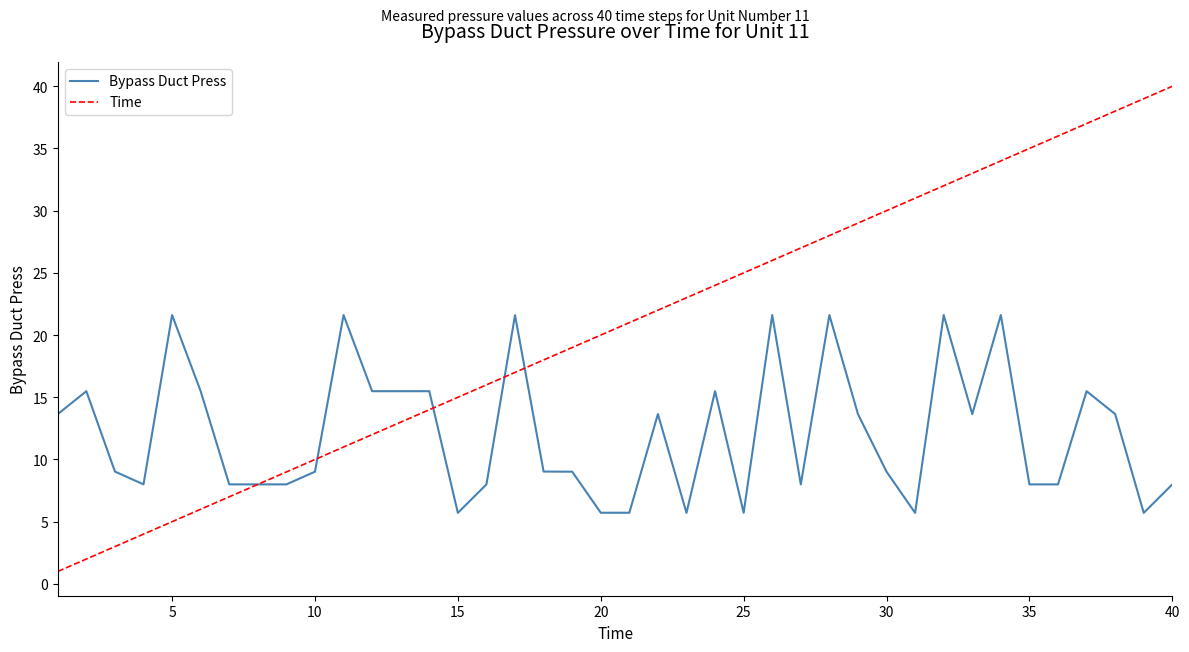

Which series has the largest total across all categories?

Time